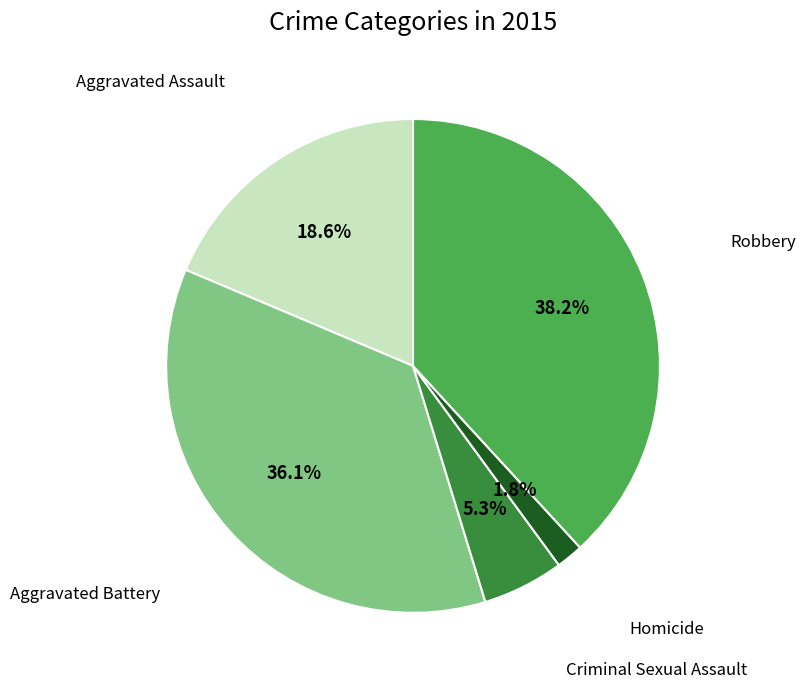

Is there a majority slice in this chart?

No